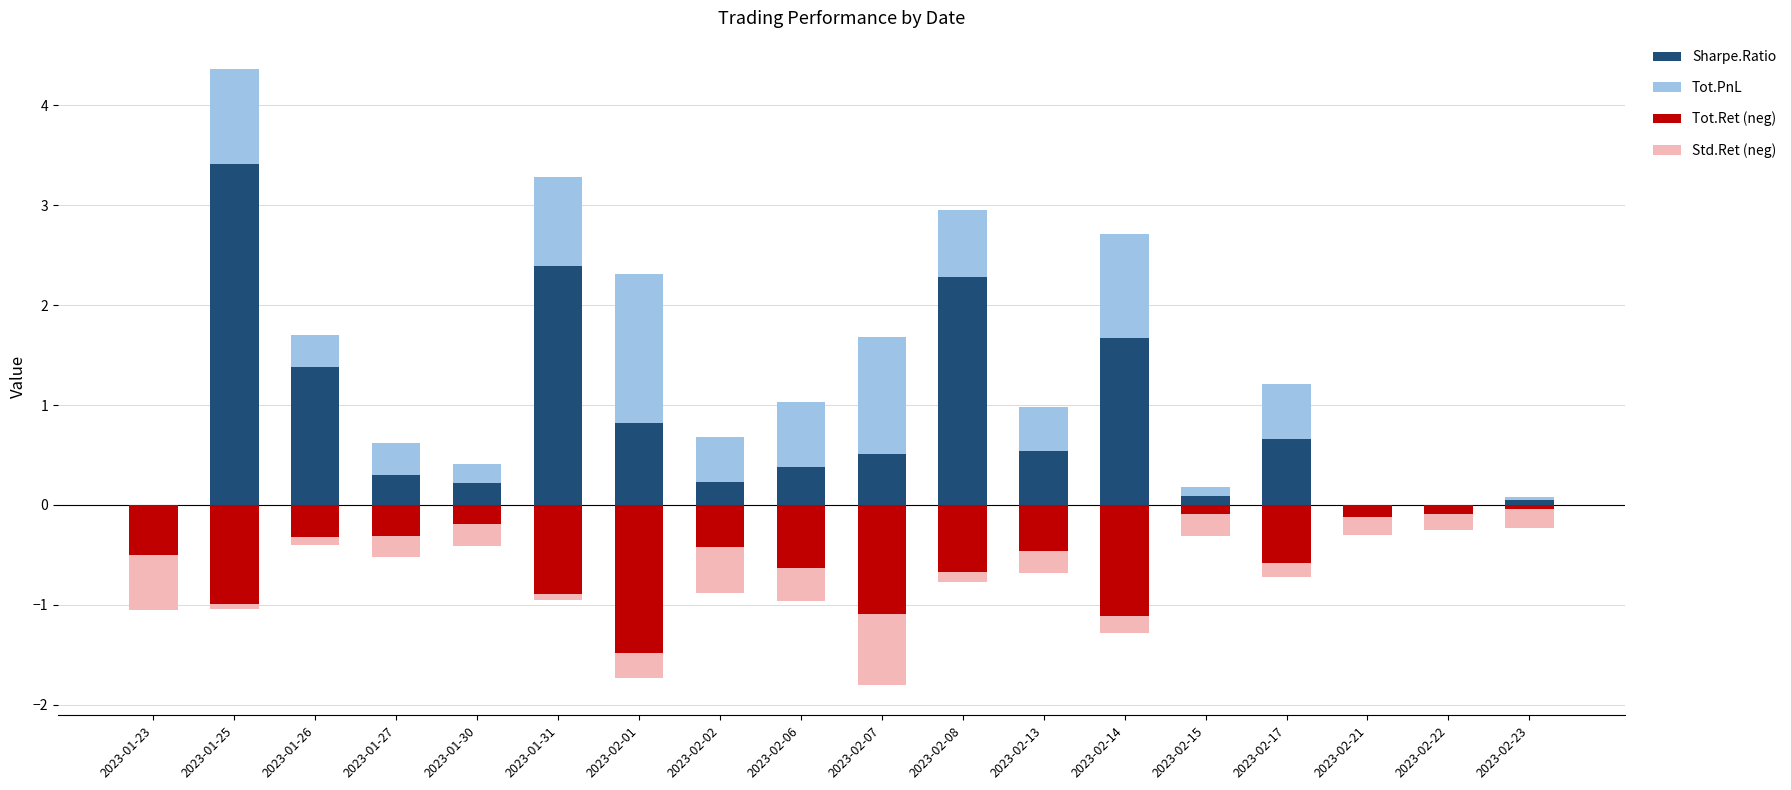

Rank the categories by Std.Ret (neg) value from highest to lowest.

2023-01-25, 2023-01-31, 2023-01-26, 2023-02-08, 2023-02-17, 2023-02-22, 2023-02-14, 2023-02-21, 2023-02-23, 2023-01-27, 2023-01-30, 2023-02-15, 2023-02-13, 2023-02-01, 2023-02-06, 2023-02-02, 2023-01-23, 2023-02-07